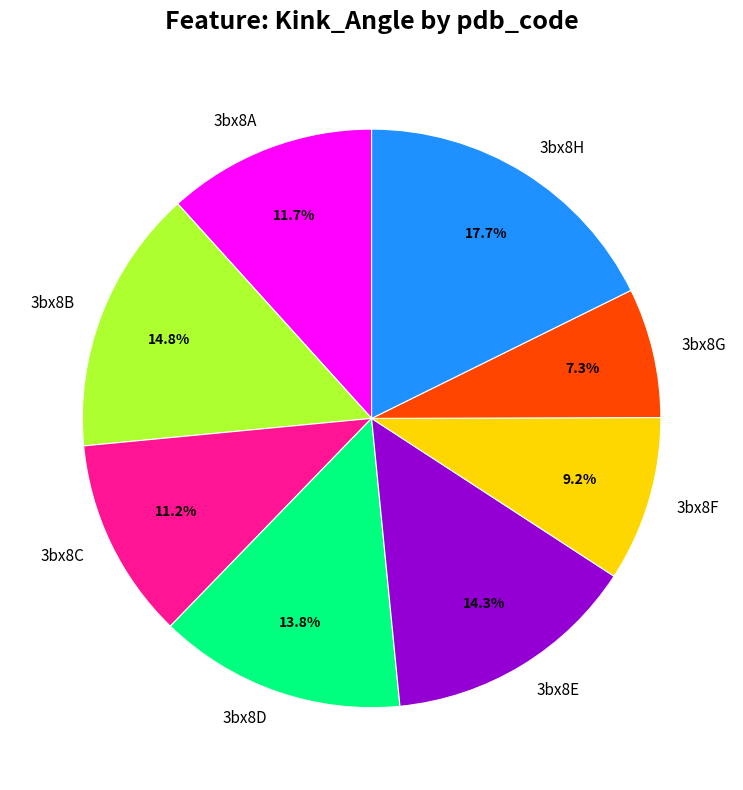

The 3bx8B slice represents 15% of the pie. True or false?

True